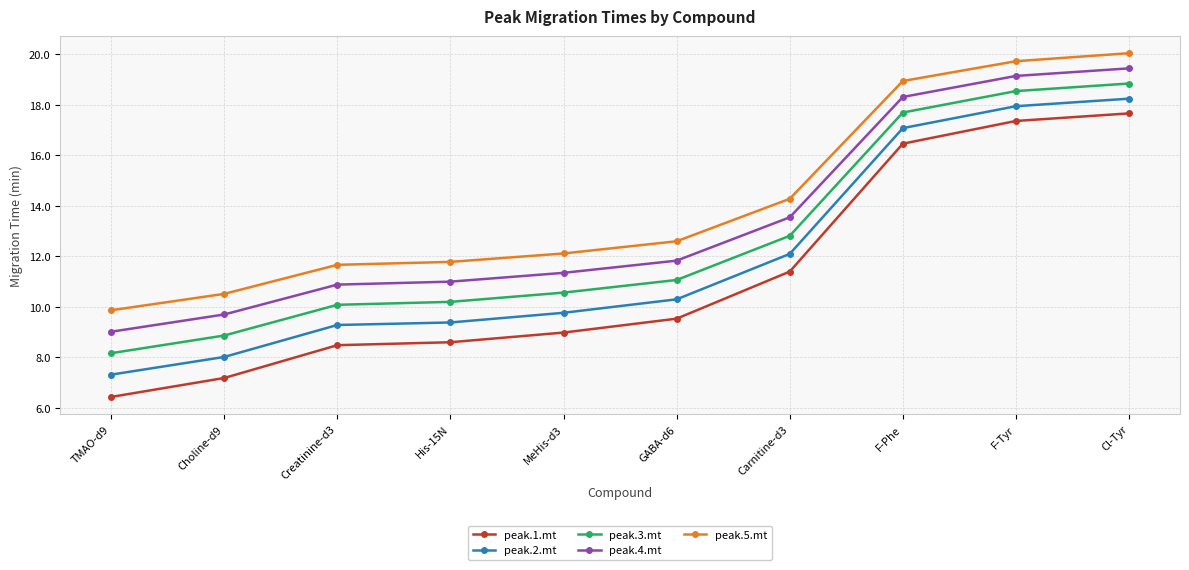

List the series in order of their peak value, lowest first.

peak.1.mt, peak.2.mt, peak.3.mt, peak.4.mt, peak.5.mt